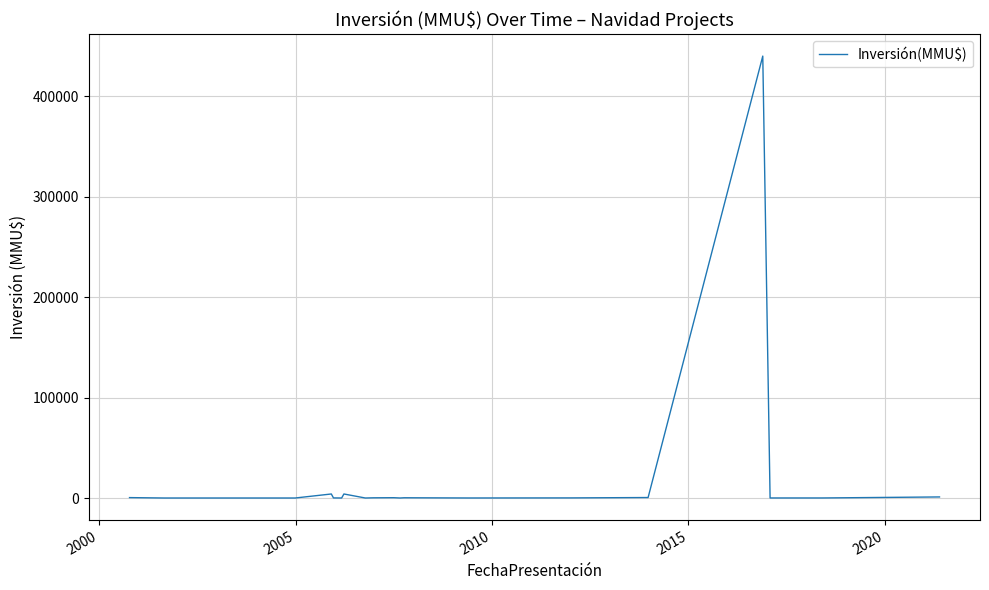

What is the difference between the maximum and minimum values?

440000